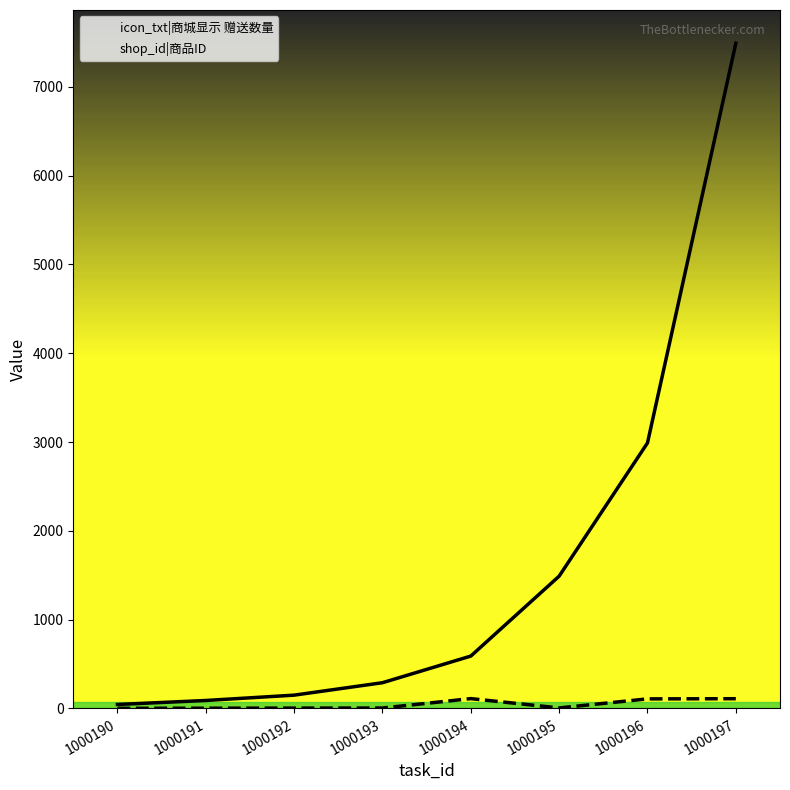

Between 1000191 and 1000193, which is larger?

1000193